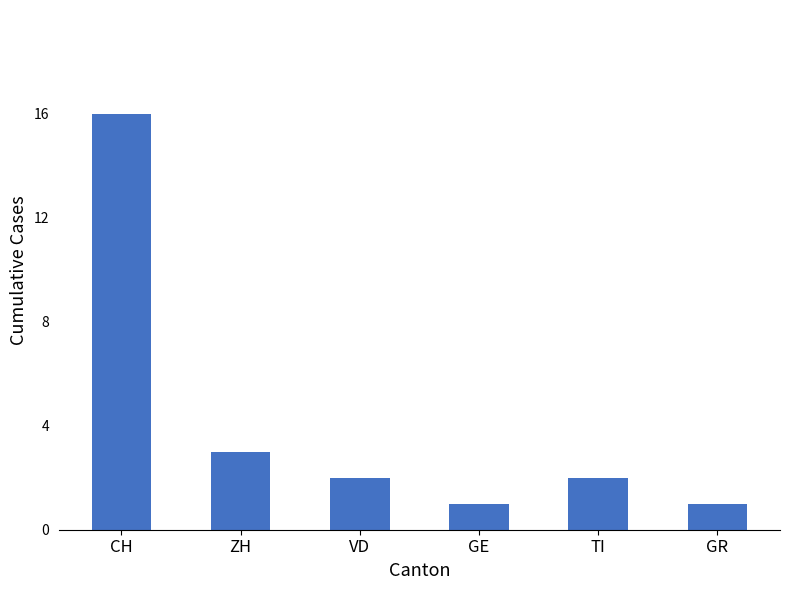

What is the label of the 5th bar from the right?

ZH